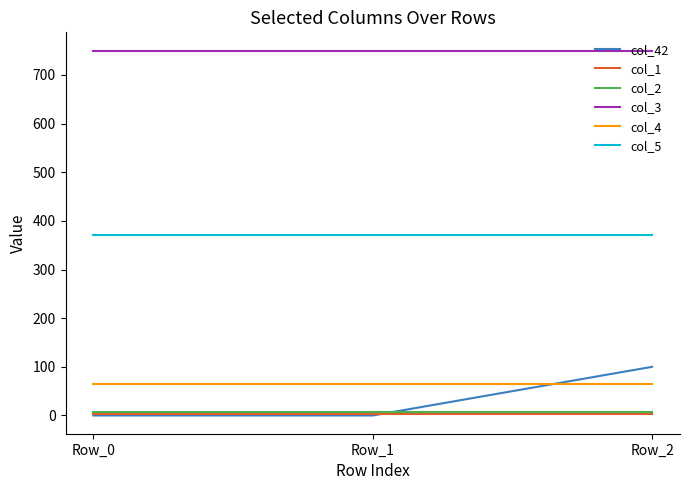

True or false: col_1 has a value of 3 at Row_0.

True